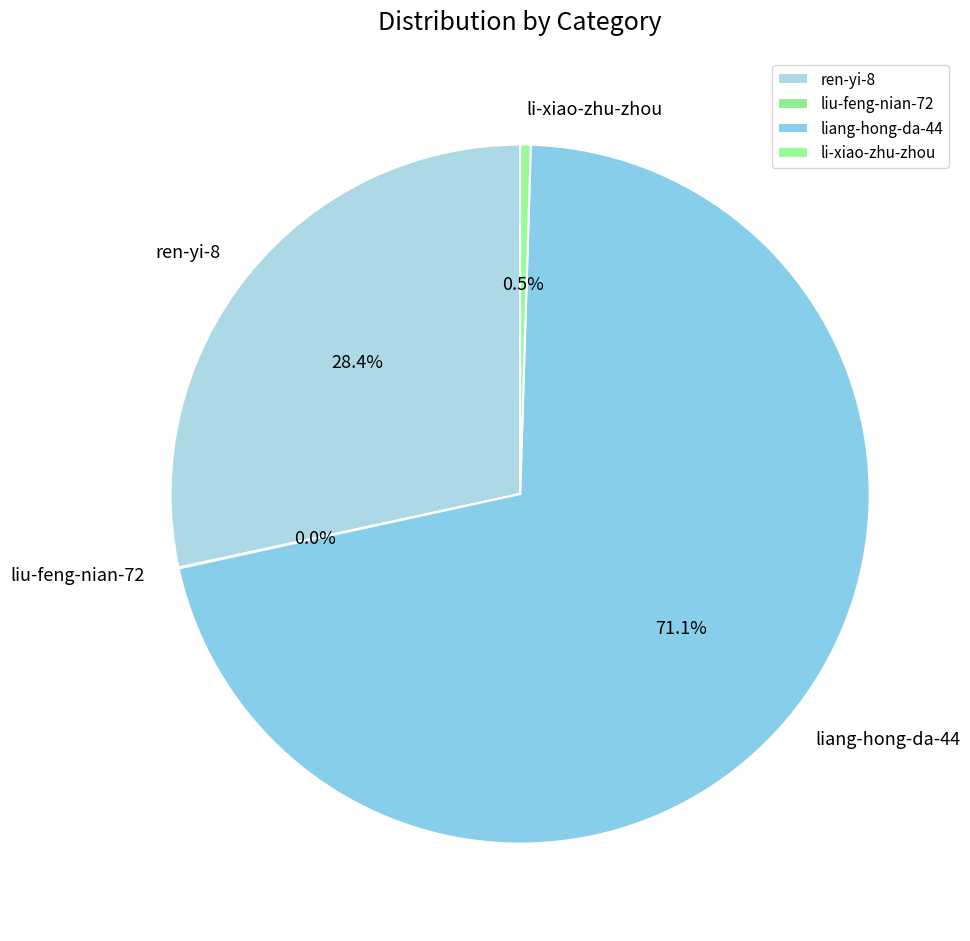

Which slice represents more than half of the pie?

liang-hong-da-44